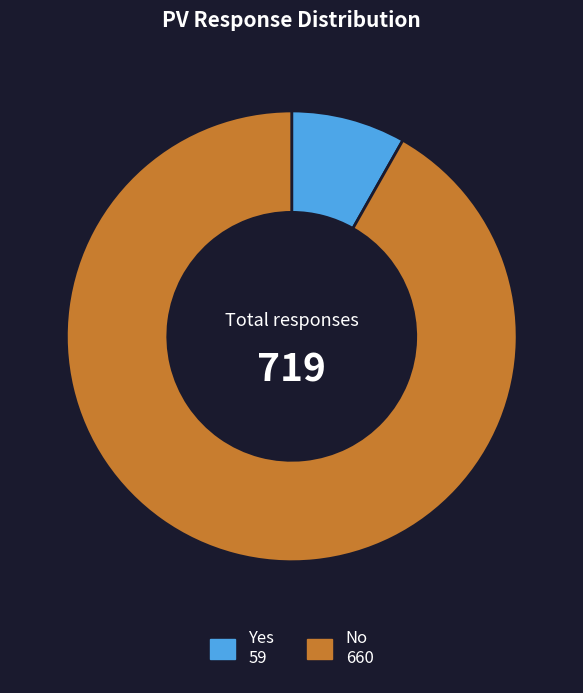

Rank the categories by value from lowest to highest.

Yes, No